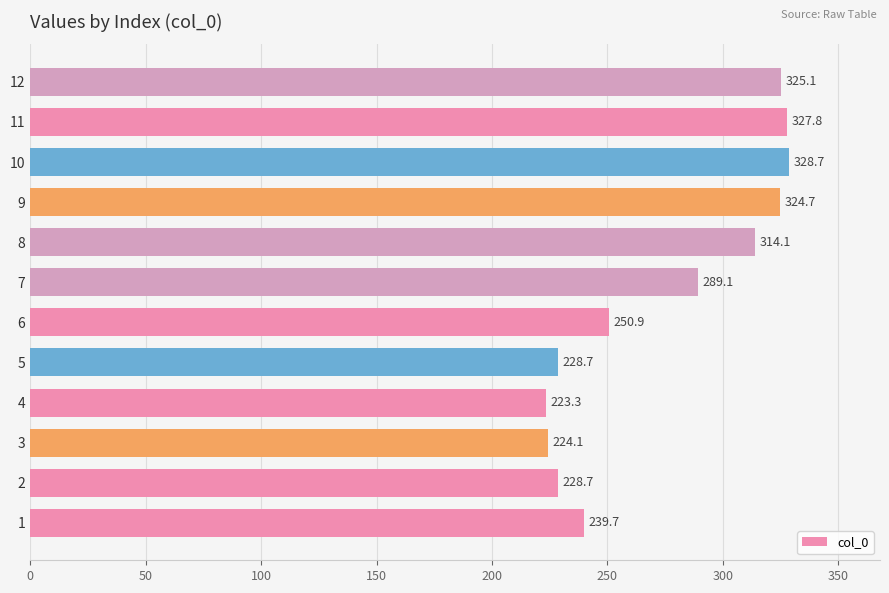

Does the chart contain stacked bars?

No